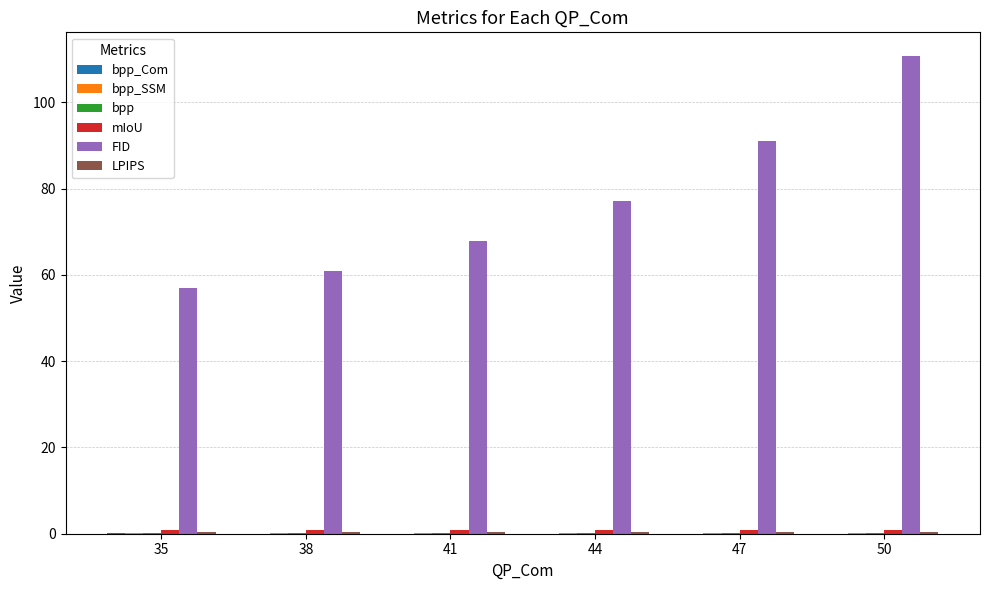

Count the number of categories in the chart.

6